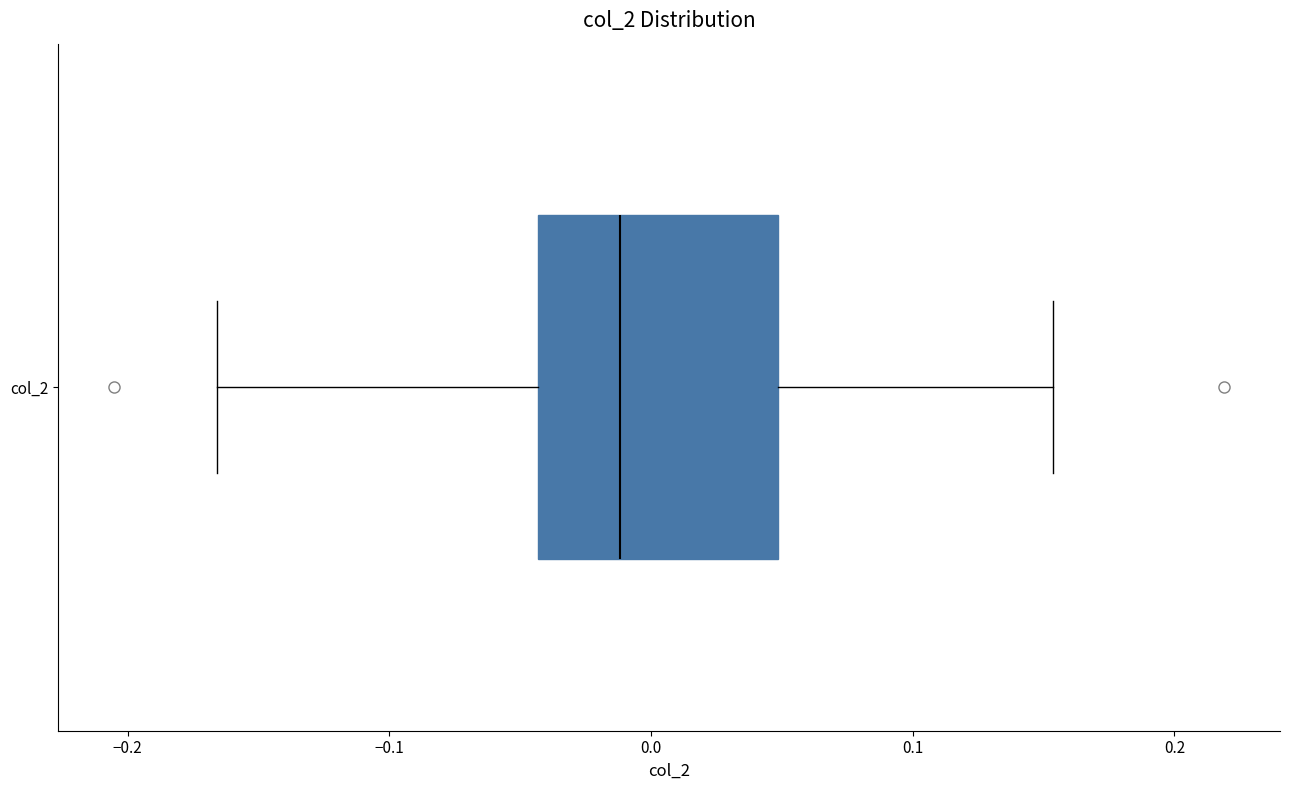

Transcribe this box plot: give where the median line is, the range the box spans, and where the two whiskers end, as read against the x-axis. The values are not printed on the chart, so give them approximately, as read against the axis.

median -0.01, box -0.04 to 0.05, whiskers -0.17 to 0.15